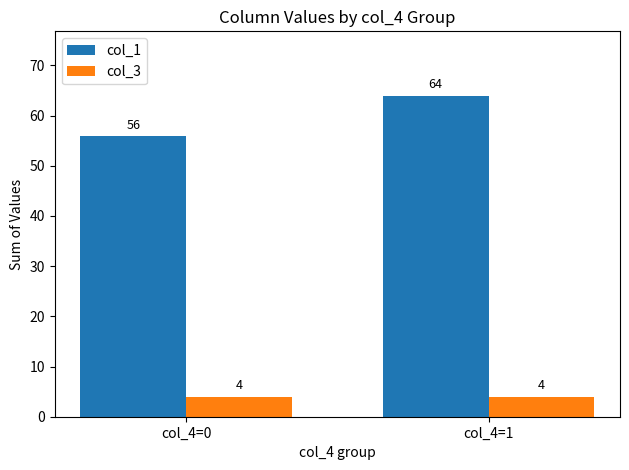

Rank the series at col_4=0 from highest to lowest value.

col_1, col_3